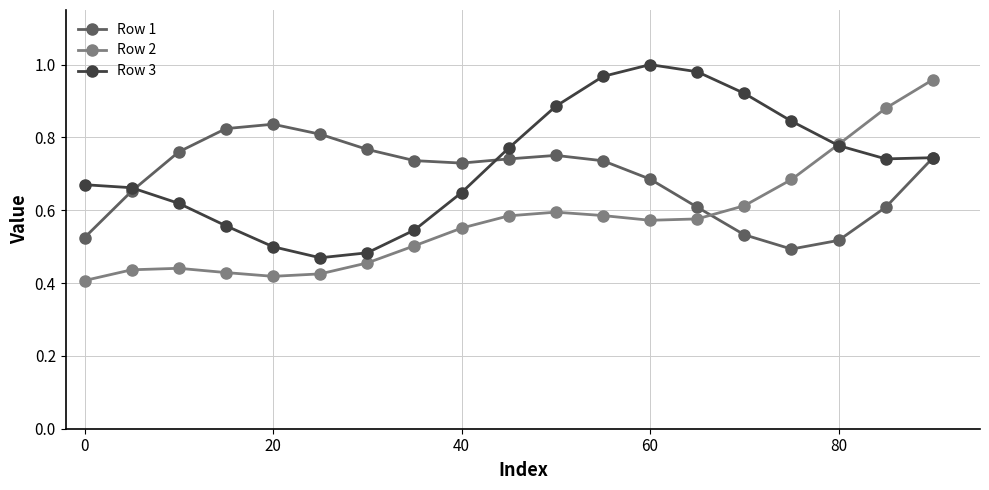

After their last crossing, which series has the higher values: Row 2 or Row 1?

Row 2